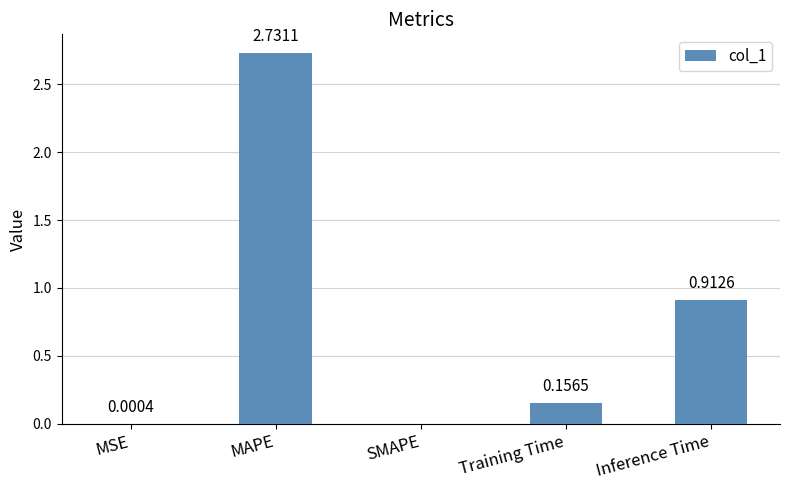

What is the change in value from MSE to Inference Time?

+0.9